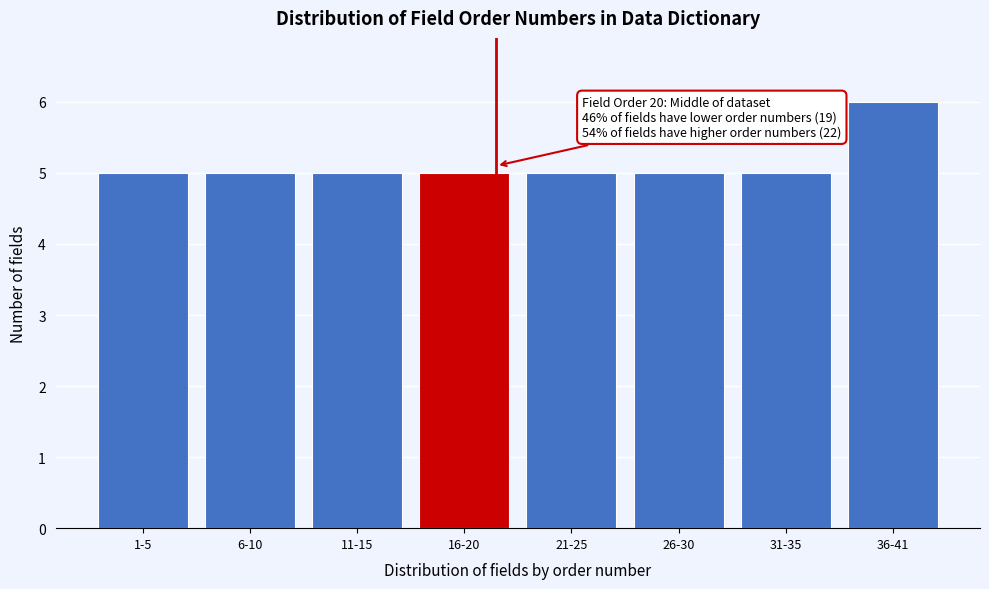

Reading right to left, list all the values displayed in this chart.

6	5	5	5	5	5	5	5